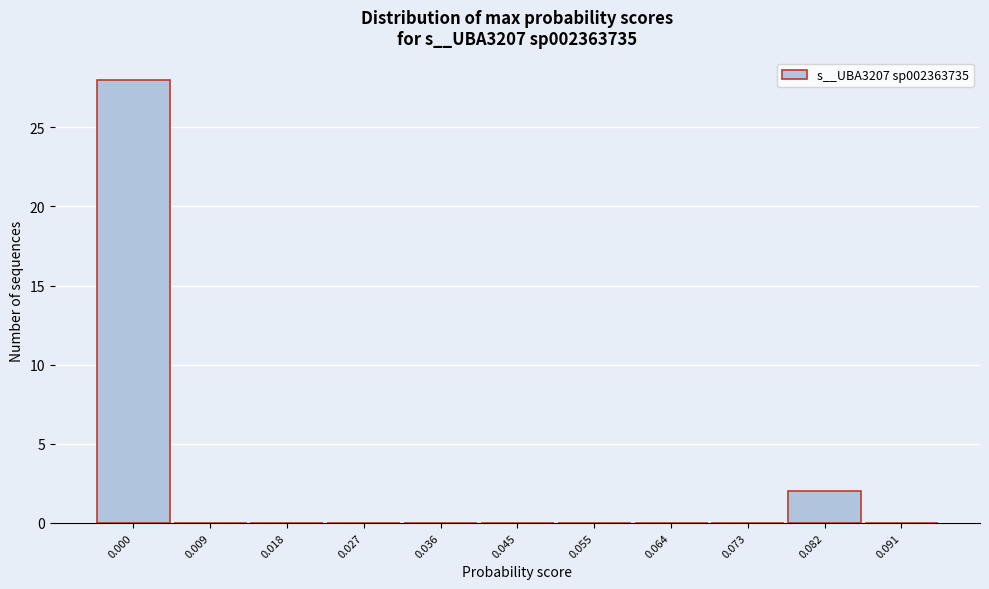

Reading right to left, extract all data points from this chart.

0.091=0	0.082=2	0.073=0	0.064=0	0.055=0	0.045=0	0.036=0	0.027=0	0.018=0	0.009=0	0.000=28